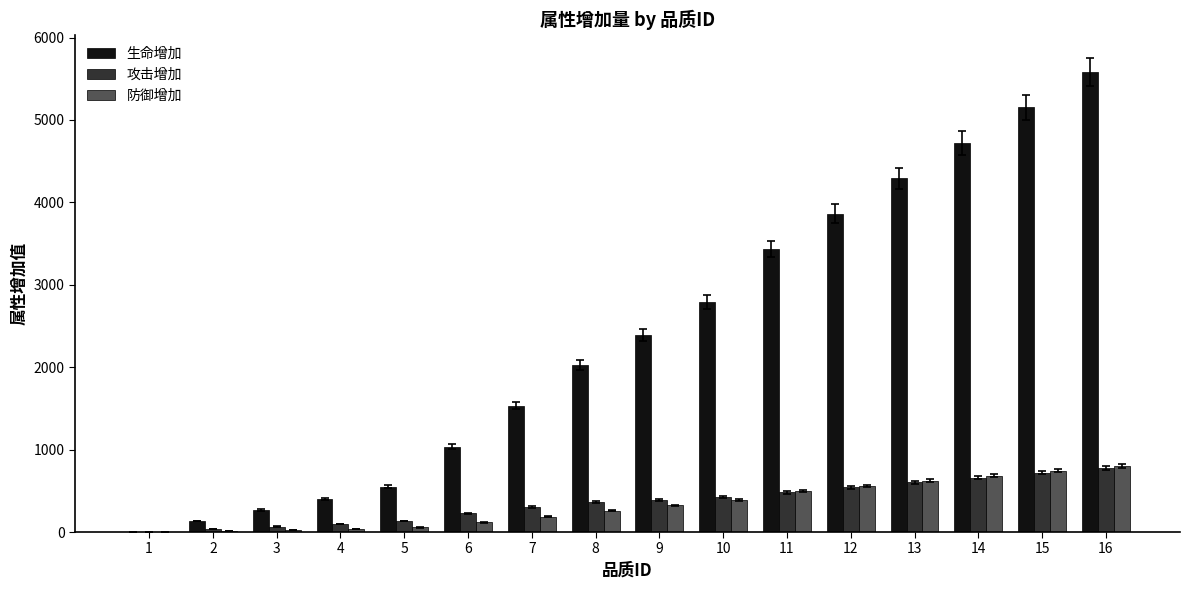

What is the total value across all series at 16?

7170